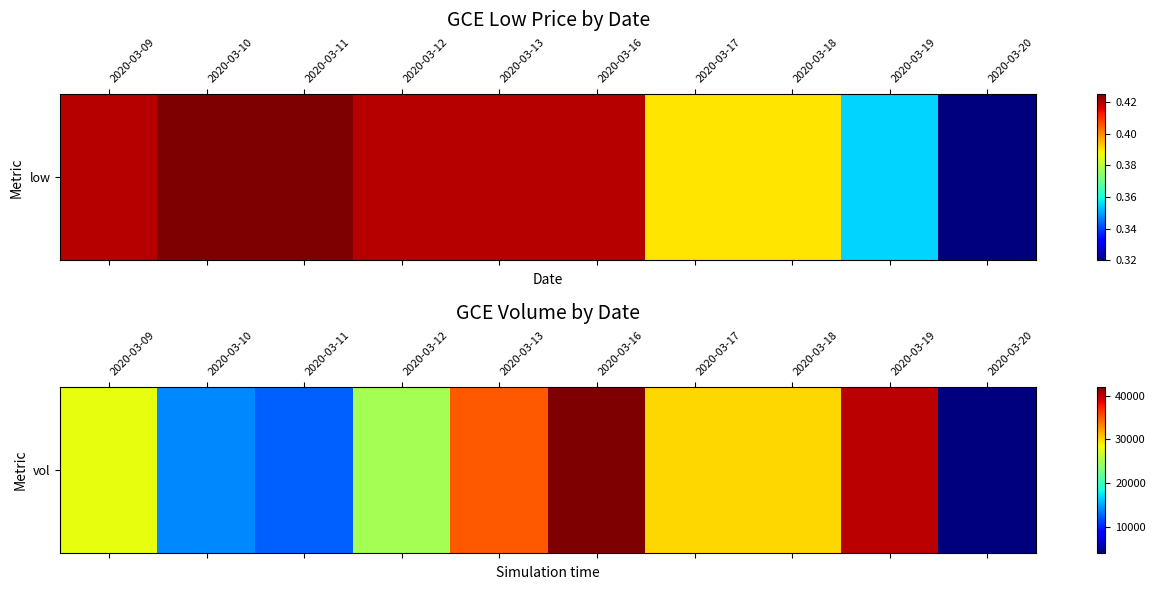

At which category does the chart reach its minimum across all series?

2020-03-20